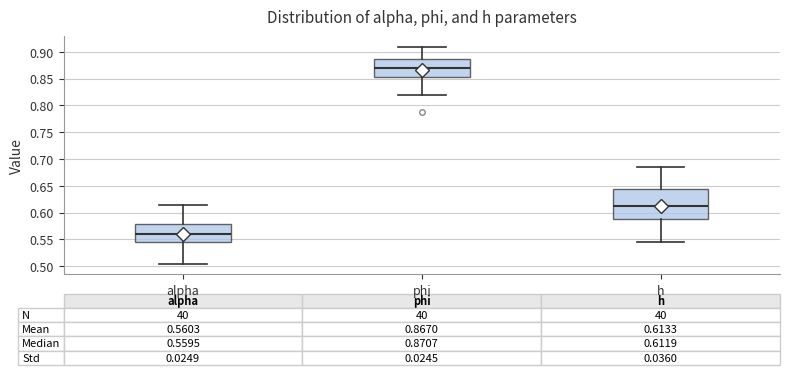

Comparing the boxes themselves (not the whiskers), which one is the tallest?

h